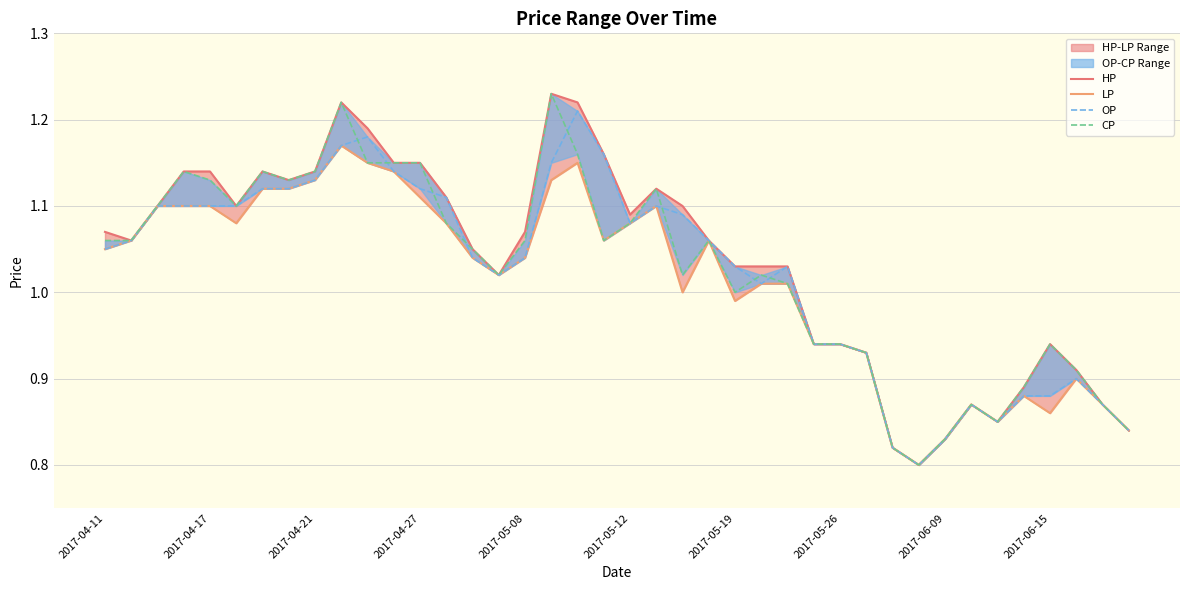

Reading left to right, extract all data points from this chart.

HP: 1.1	1.1	1.1	1.1	1.1	1.1	1.1	1.1	1.1	1.2	1.2	1.1	1.1	1.1	1.1	1.0	1.1	1.2	1.2	1.2	1.1	1.1	1.1	1.1	1.0	1.0	1.0	0.9	0.9	0.9	0.8	0.8	0.8	0.9	0.8	0.9	0.9	0.9	0.9	0.8
LP: 1.1	1.1	1.1	1.1	1.1	1.1	1.1	1.1	1.1	1.2	1.1	1.1	1.1	1.1	1.0	1.0	1.0	1.1	1.1	1.1	1.1	1.1	1.0	1.1	1.0	1.0	1.0	0.9	0.9	0.9	0.8	0.8	0.8	0.9	0.8	0.9	0.9	0.9	0.9	0.8
OP: 1.1	1.1	1.1	1.1	1.1	1.1	1.1	1.1	1.1	1.2	1.2	1.1	1.1	1.1	1.0	1.0	1.0	1.1	1.2	1.2	1.1	1.1	1.1	1.1	1.0	1.0	1.0	0.9	0.9	0.9	0.8	0.8	0.8	0.9	0.8	0.9	0.9	0.9	0.9	0.8
CP: 1.1	1.1	1.1	1.1	1.1	1.1	1.1	1.1	1.1	1.2	1.1	1.1	1.1	1.1	1.1	1.0	1.1	1.2	1.2	1.1	1.1	1.1	1.0	1.1	1.0	1.0	1.0	0.9	0.9	0.9	0.8	0.8	0.8	0.9	0.8	0.9	0.9	0.9	0.9	0.8